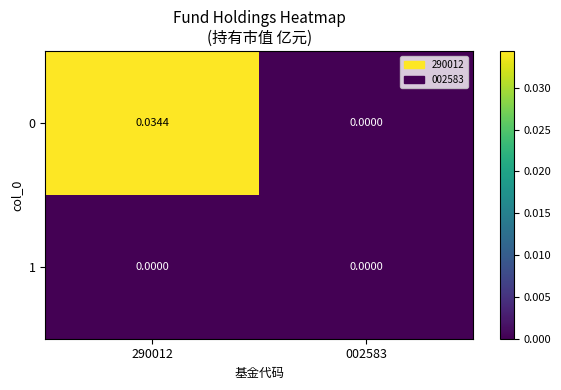

Is the value of 0 at 290012 greater than the value of 1 at 002583?

Yes